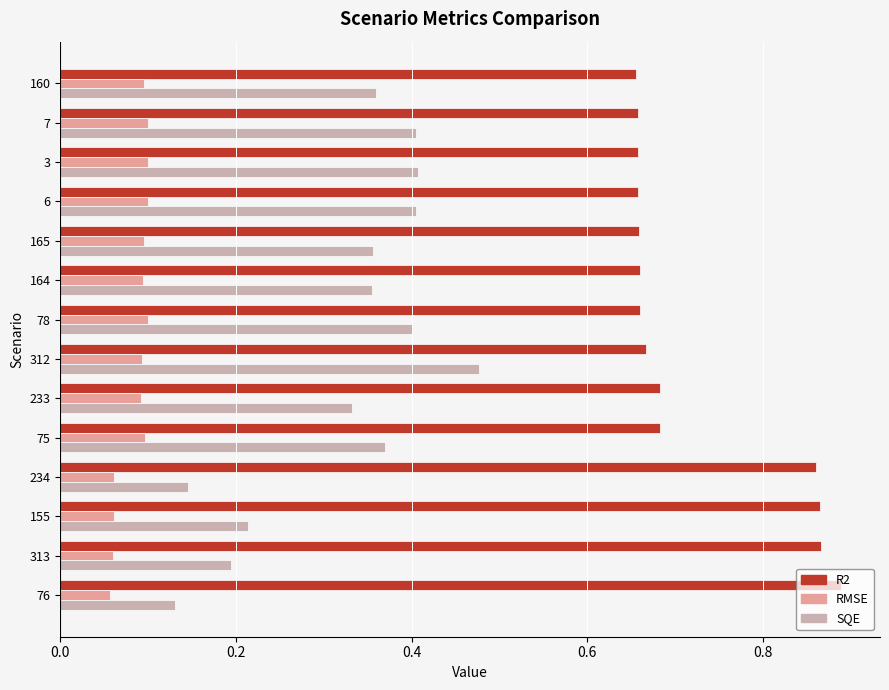

What is the sum of the SQE values at 155 and 7?

0.6